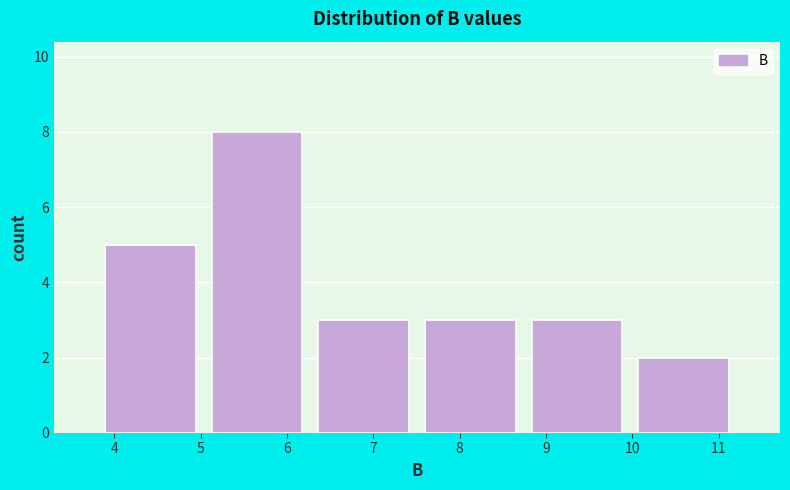

How tall is the bar that spans 8.7 to 10.0 on the x-axis? Neither the bar edges nor the heights are printed on the chart, so give them approximately, as read against the axes.

3